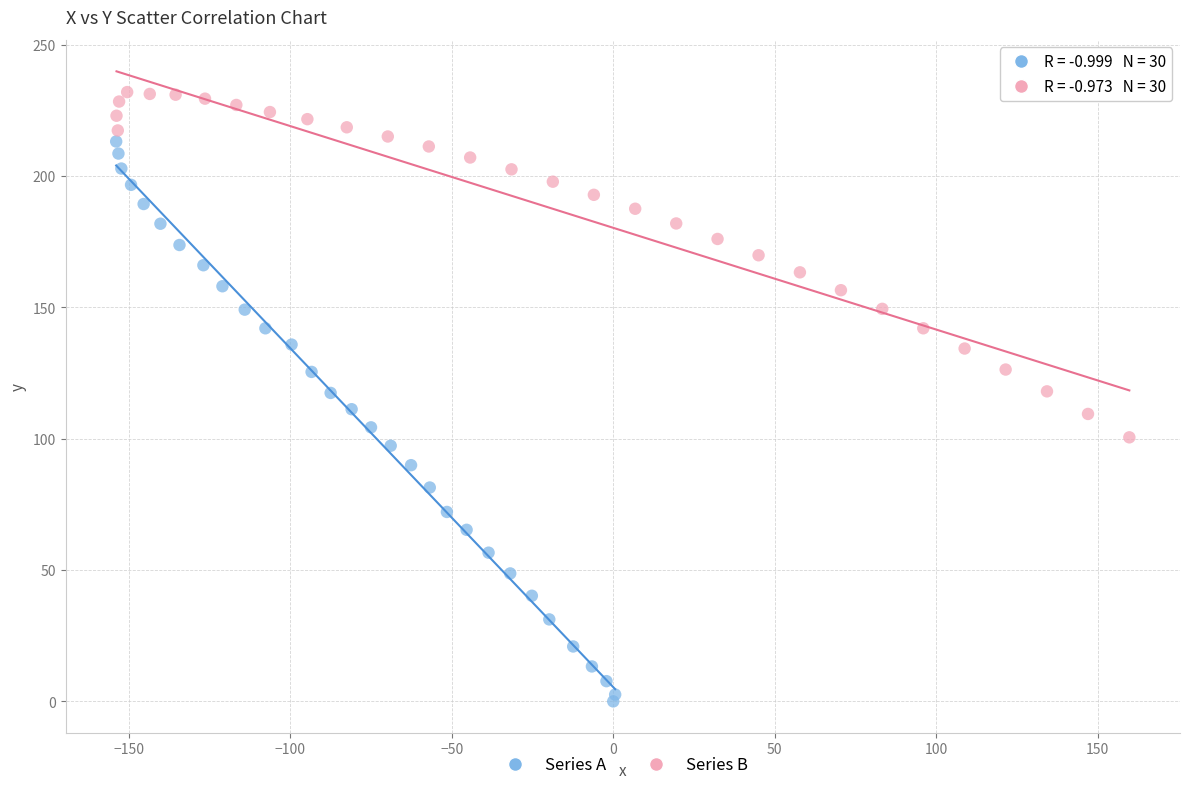

Which series reaches the minimum Y coordinate?

Series A